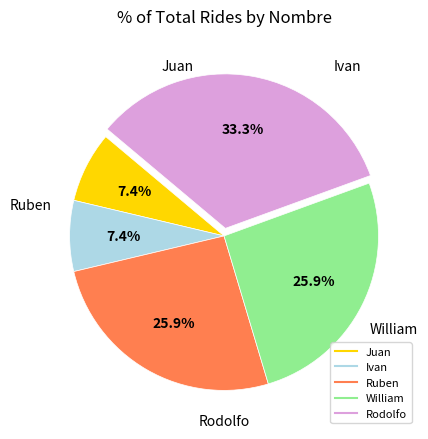

Count the number of slices in the pie.

5